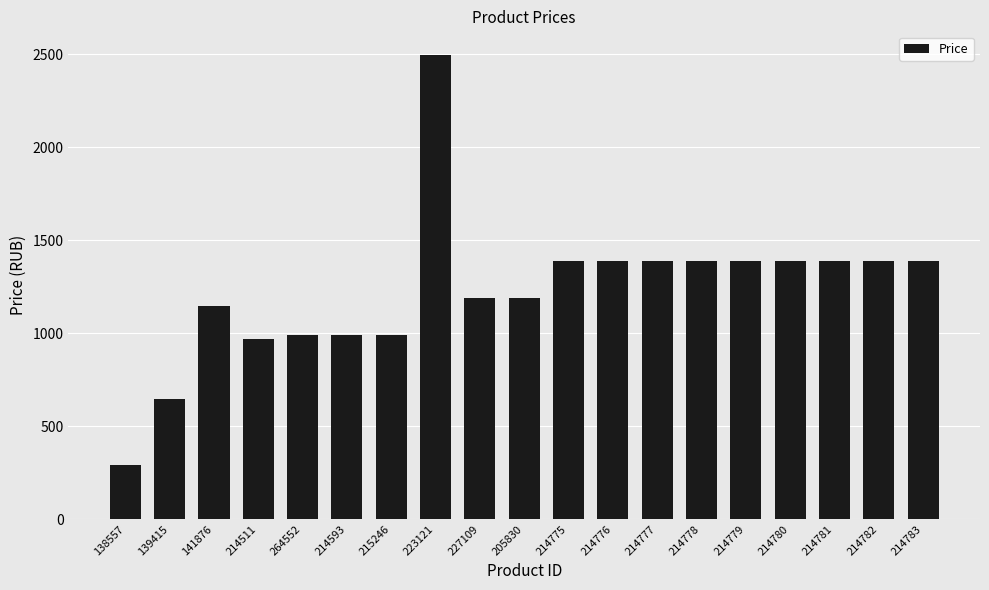

Is it true that the value at 215246 is 990?

True